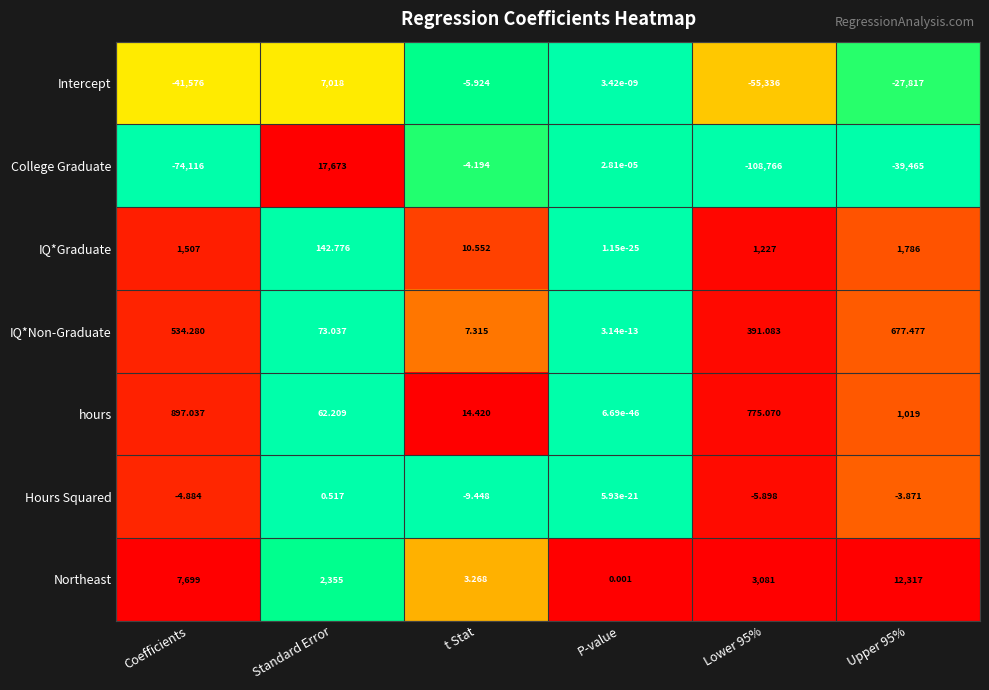

At t Stat, list the series in order from smallest to largest.

Hours Squared, Intercept, College Graduate, Northeast, IQ*Non-Graduate, IQ*Graduate, hours